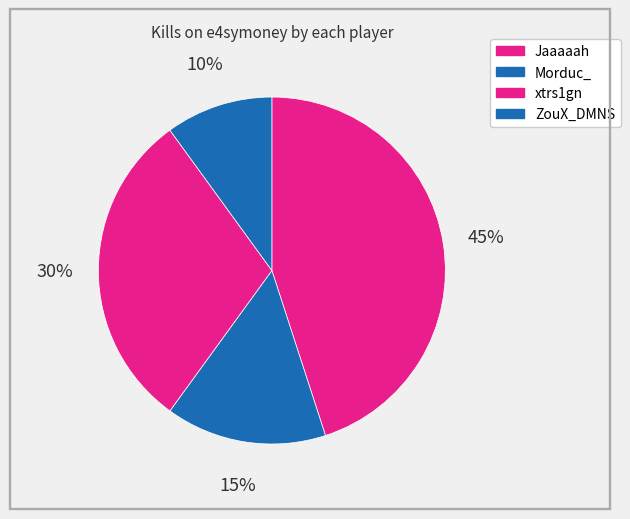

What is the ratio of the value at xtrs1gn to the value at Jaaaaah?

0.7